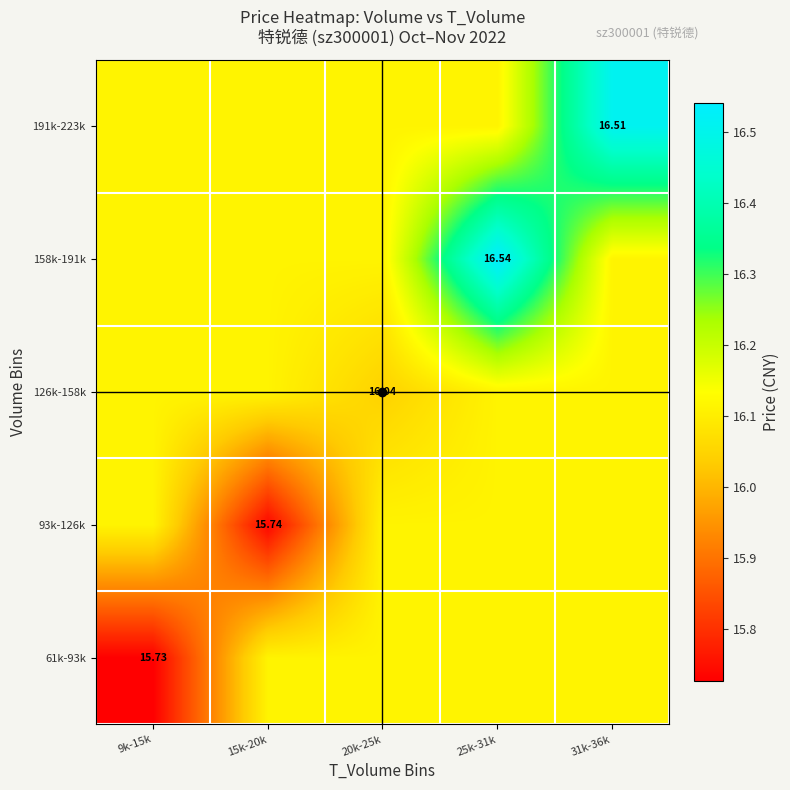

True or false: 126k-158k has a value of 16.1 at 25k-31k.

True